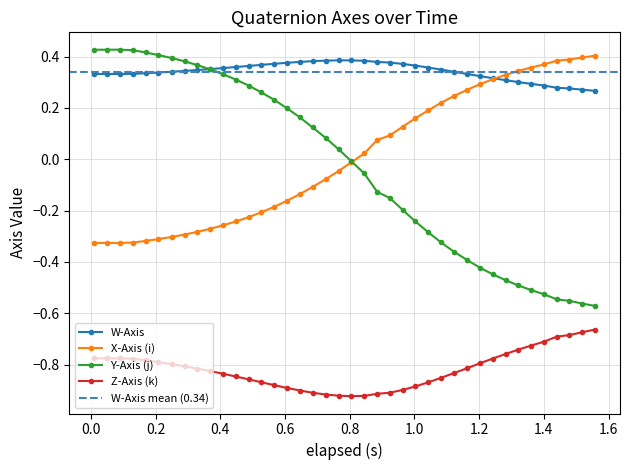

What is the difference between the maximum and second lowest values in the X-Axis (i) series?

0.7